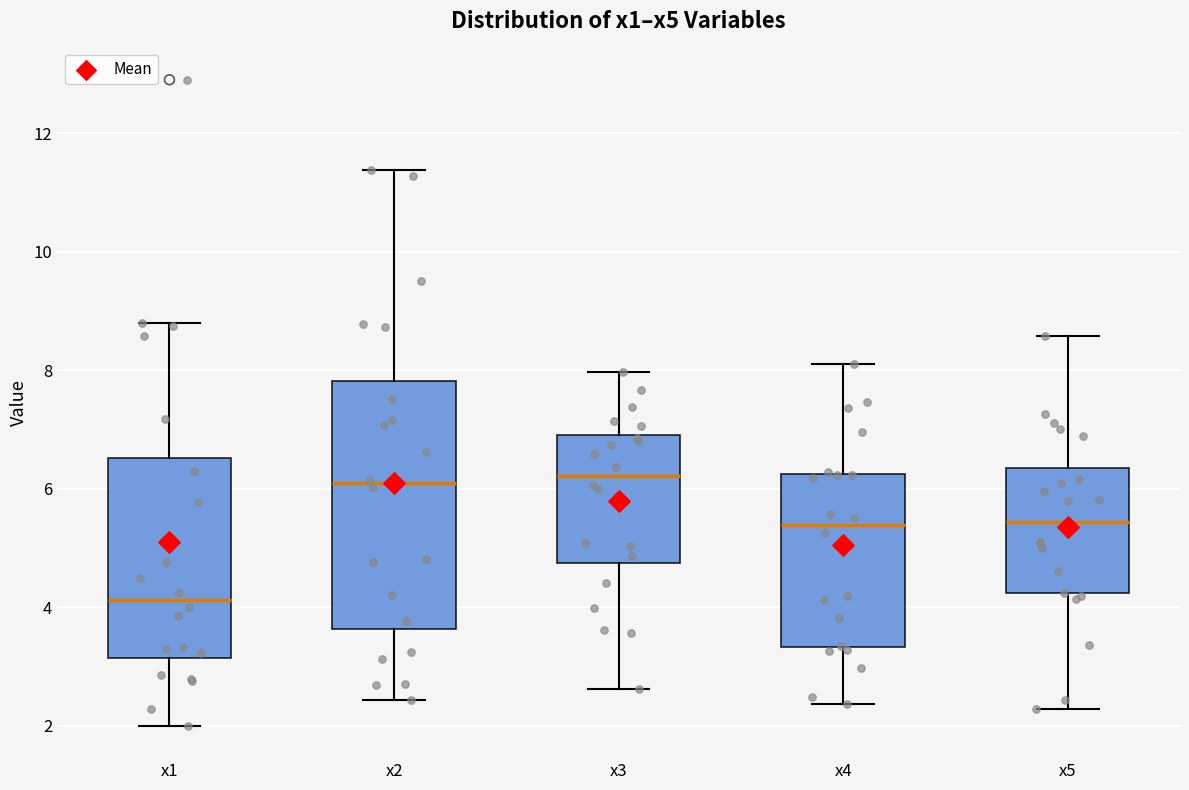

Reading left to right, read every box against the y-axis: the position of its median line, the range the box covers, and the ends of its whiskers. The values are not printed on the chart, so give them approximately, as read against the axis.

x1: median 4.2, box 3.2 to 6.6, whiskers 2.0 to 8.8
x2: median 6.0, box 3.6 to 7.8, whiskers 2.4 to 11.4
x3: median 6.2, box 4.8 to 7.0, whiskers 2.6 to 8.0
x4: median 5.4, box 3.4 to 6.2, whiskers 2.4 to 8.2
x5: median 5.4, box 4.2 to 6.4, whiskers 2.2 to 8.6